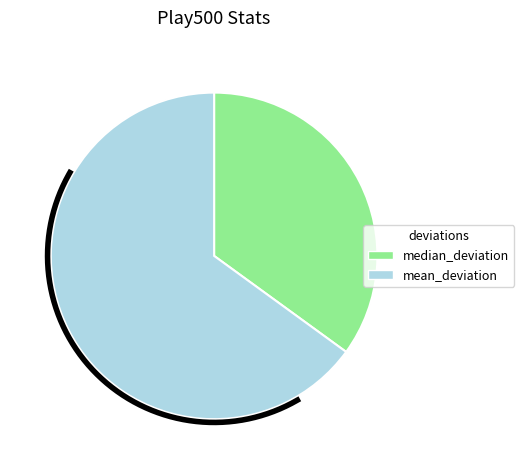

The median_deviation slice represents 7% of the pie. True or false?

False